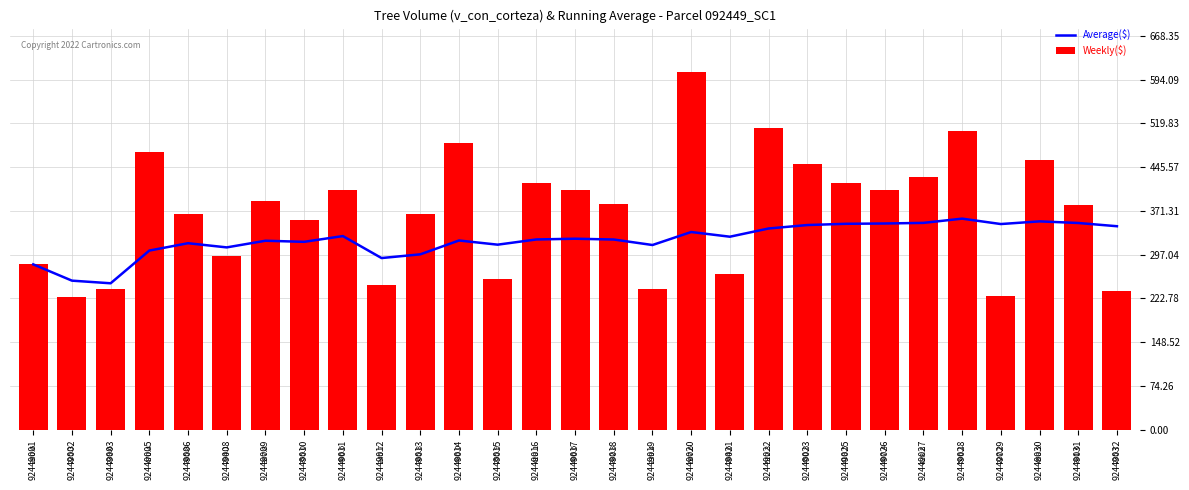

At which category does the chart reach its minimum across all series?

92449002